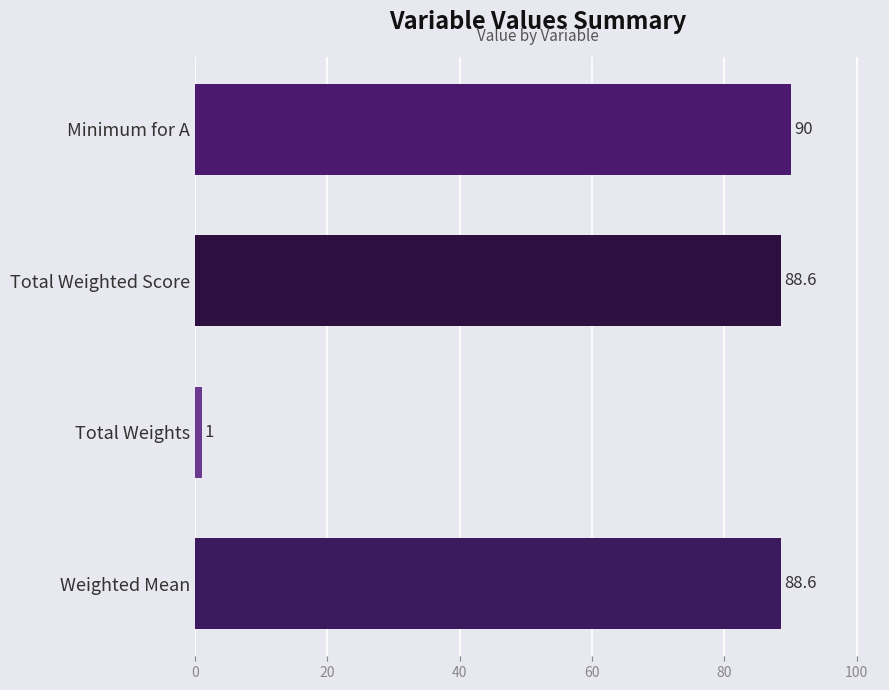

The value at Weighted Mean is 88.6. True or false?

True